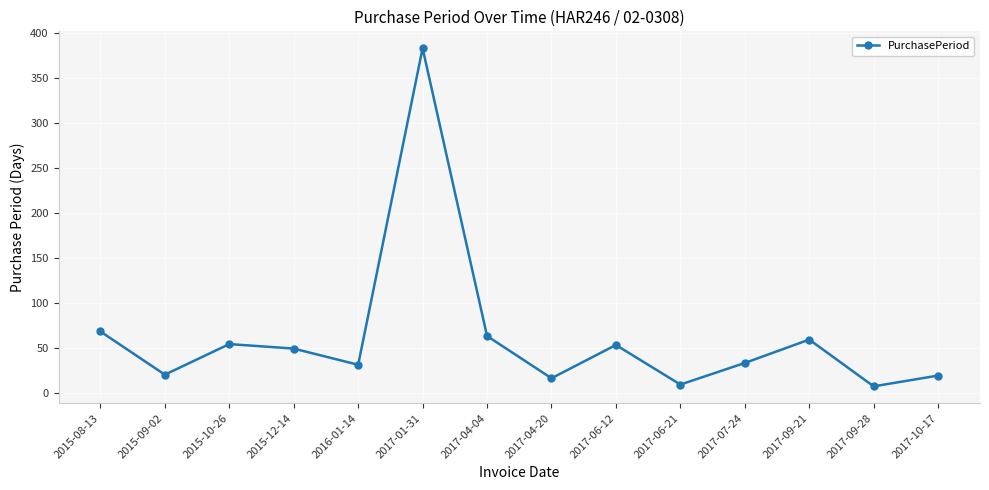

Is it true that the value at 2016-01-14 is 31?

True